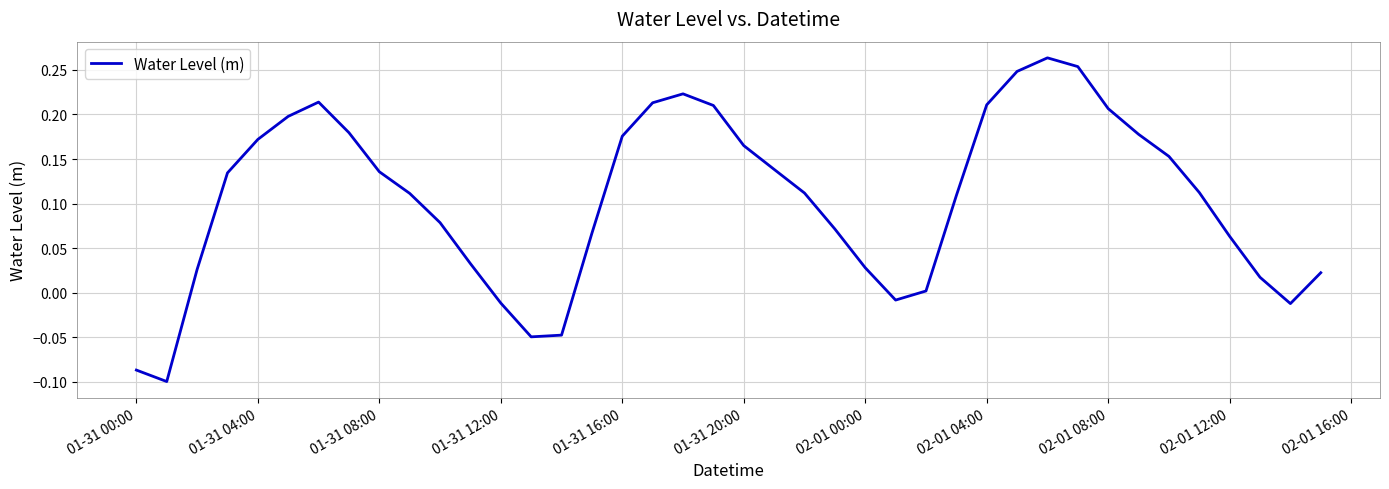

How many lines are shown in the chart?

1